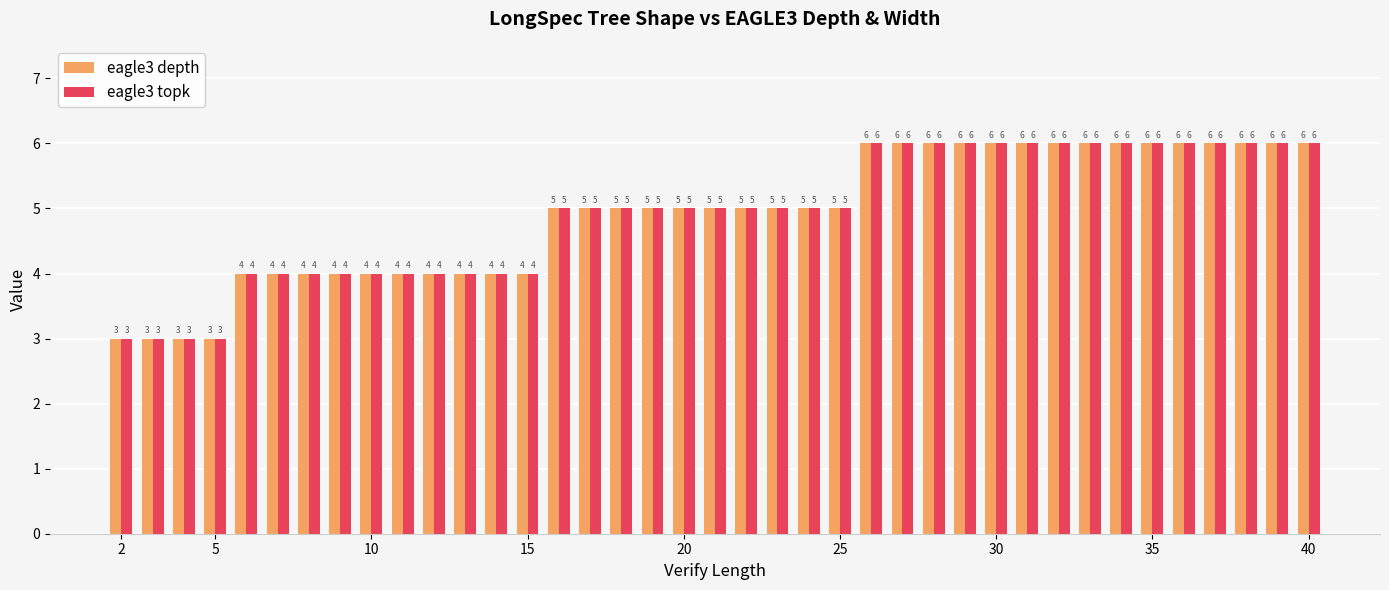

What is the smallest value displayed?

3